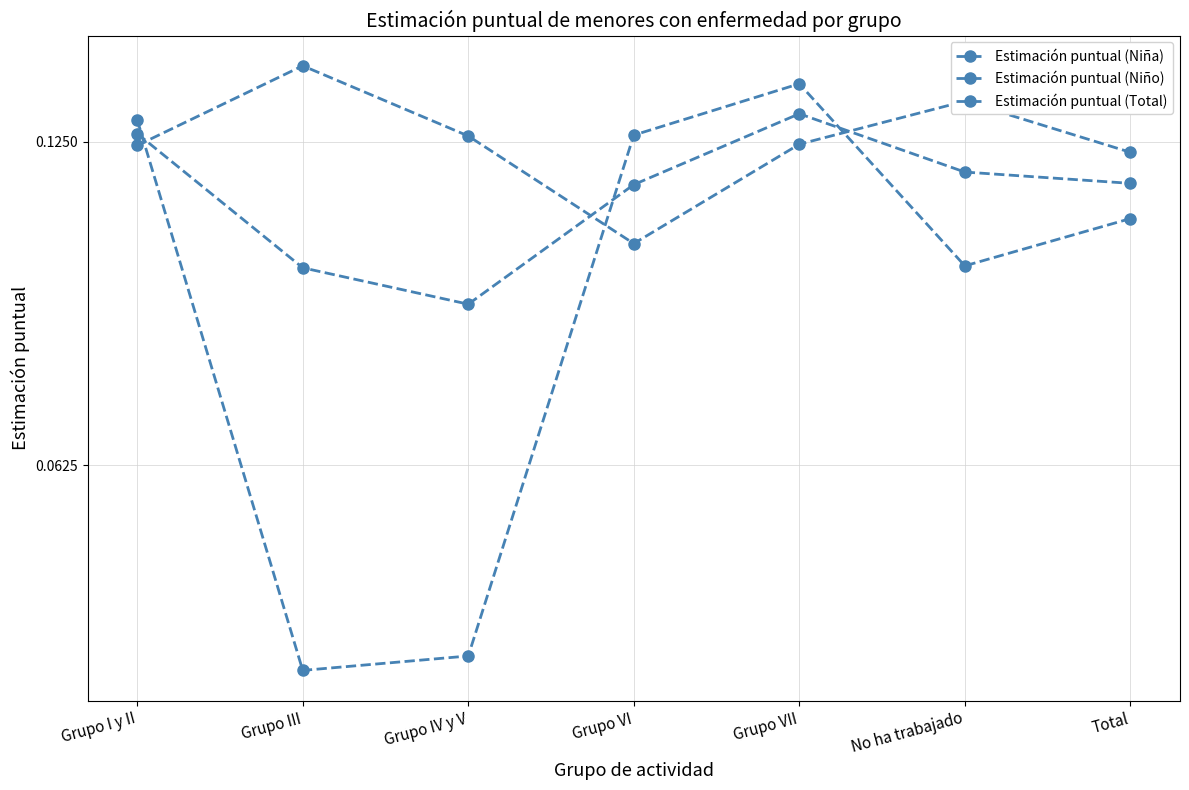

What is the total value across all series at Grupo VII?

0.4